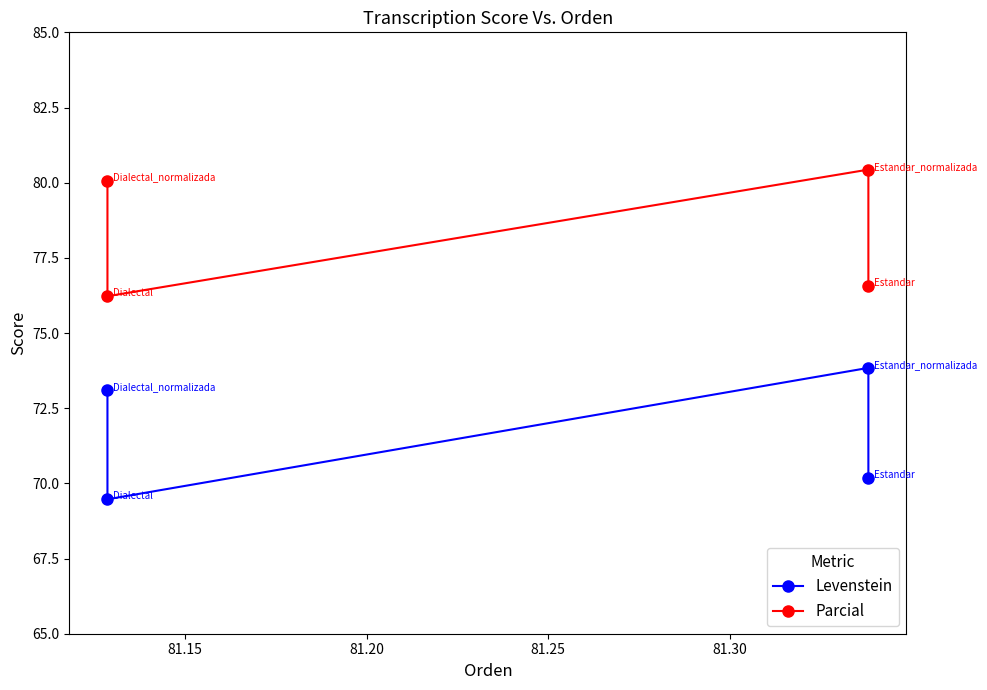

At which category does Levenstein reach its first local peak?

81.15